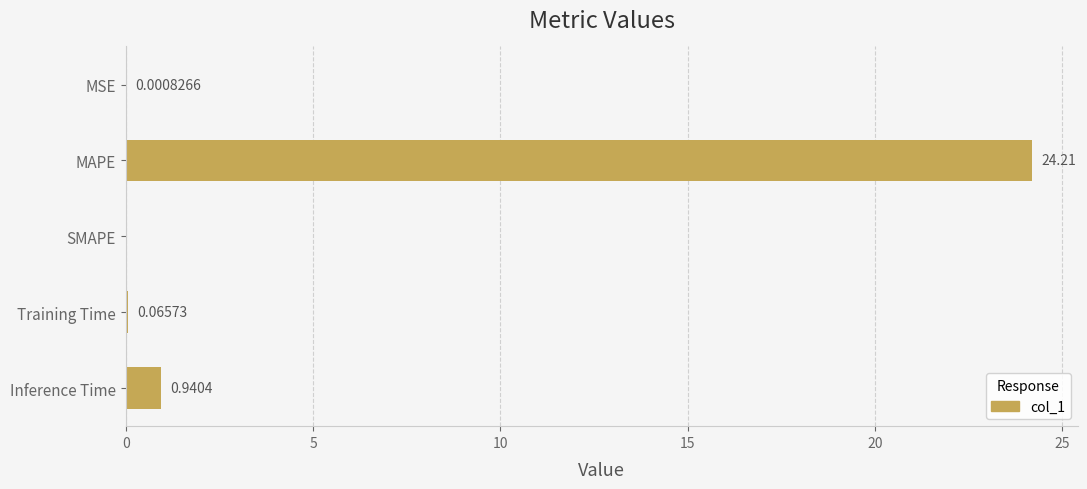

What is the change in value from SMAPE to Training Time?

+0.1